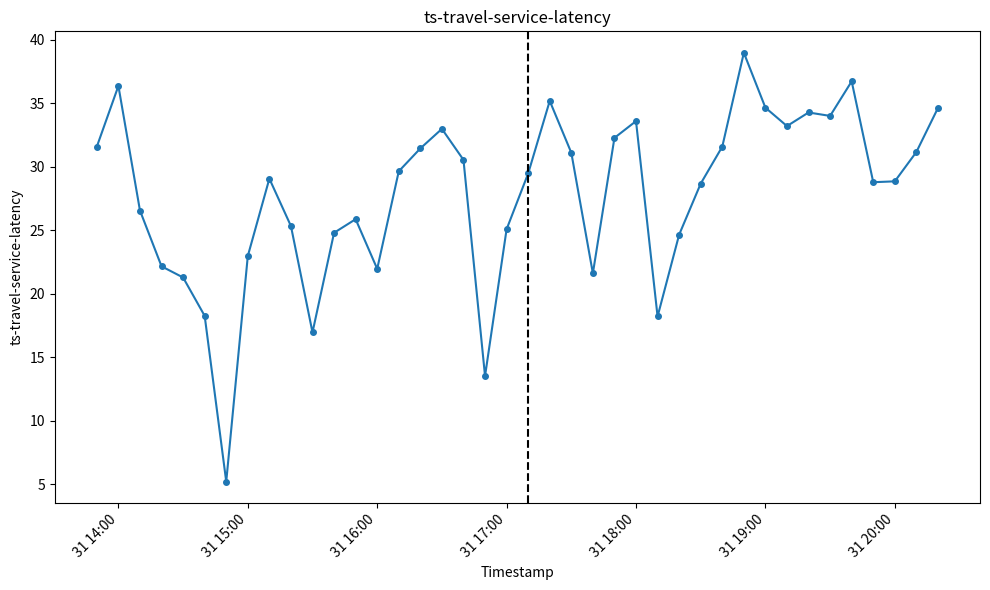

What is the smallest value displayed?

5.2